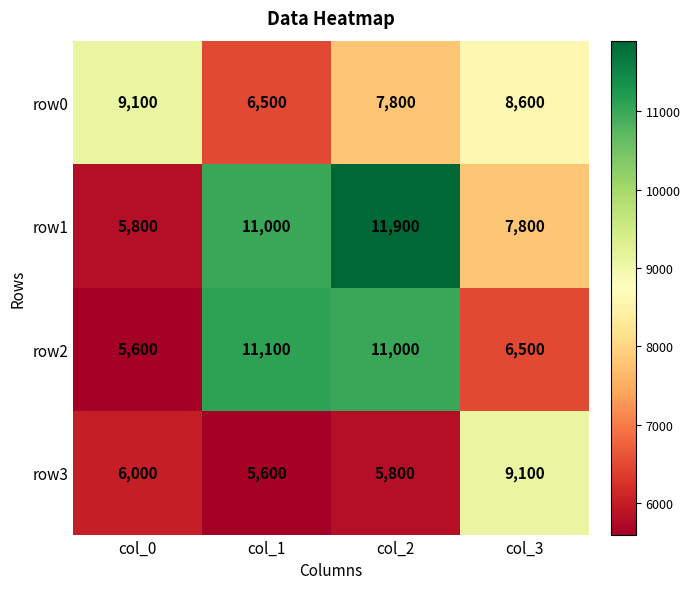

Which series has the widest spread of values?

row1